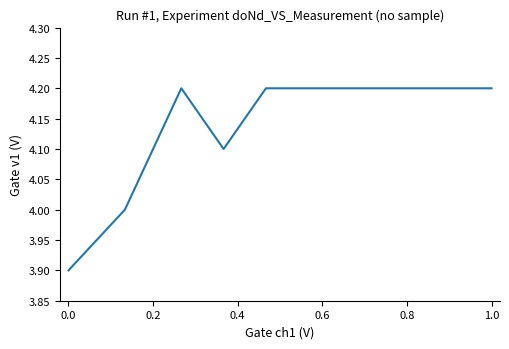

How many series are shown in this chart?

1